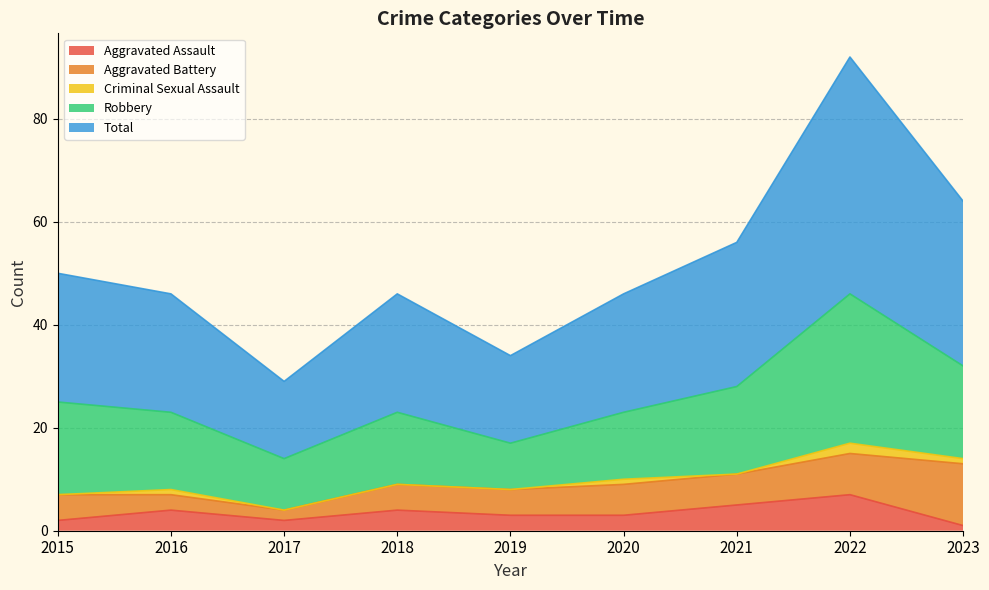

At how many categories does at least one series exceed 35?

1